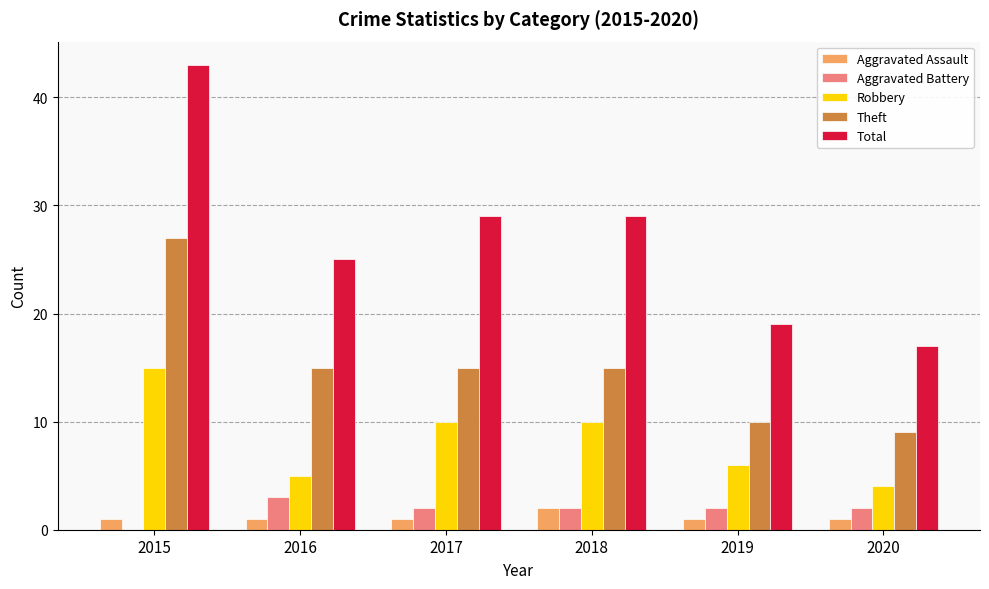

The value of Aggravated Assault at 2020 is 1. True or false?

True